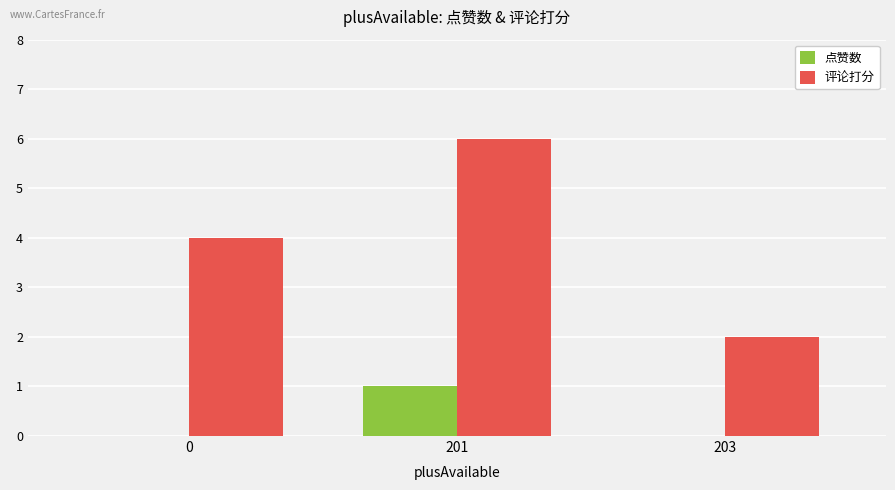

What is the maximum value shown in the chart?

6